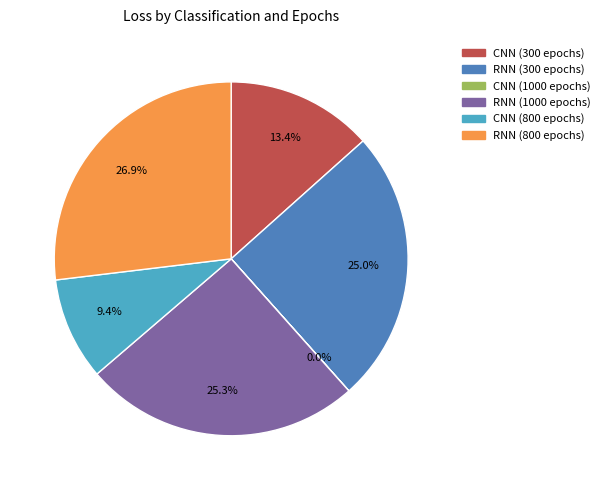

Does RNN (800 epochs) account for over 50% of the chart?

No